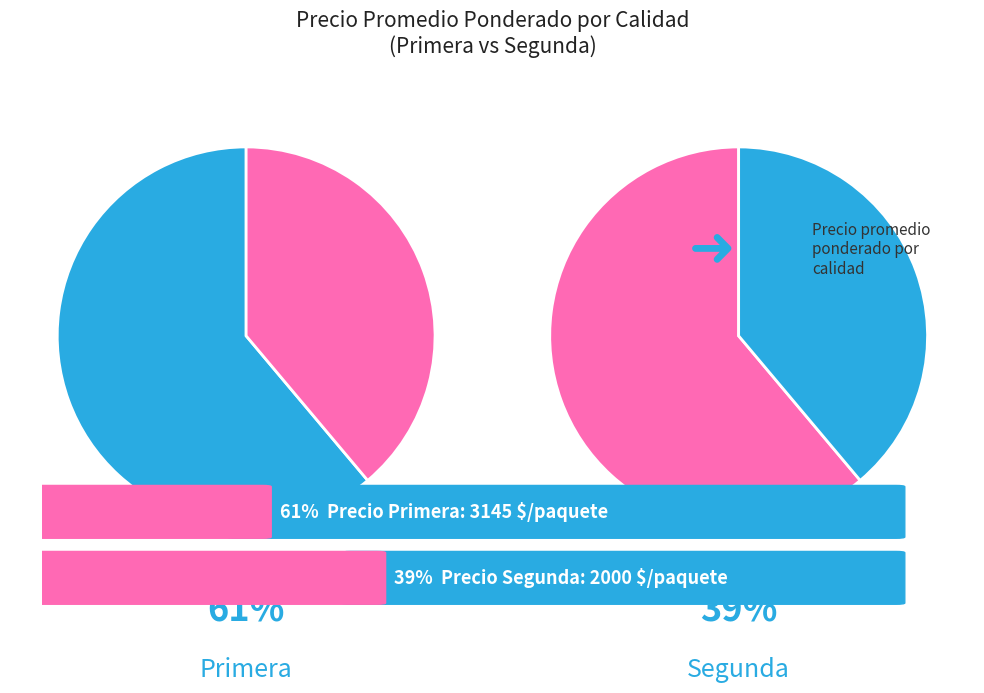

Which slice is the largest?

Primera